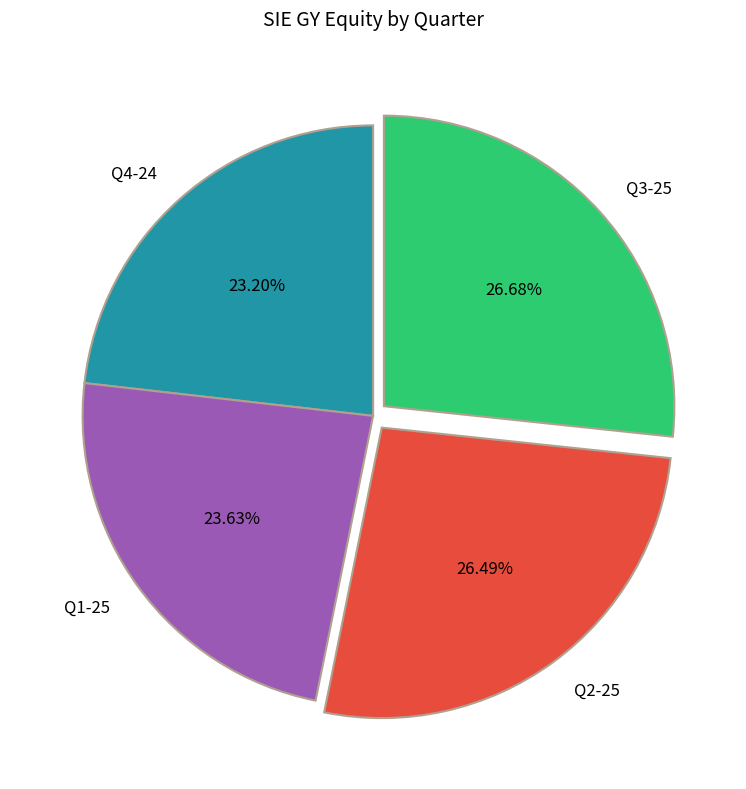

Count the number of slices in the pie.

4